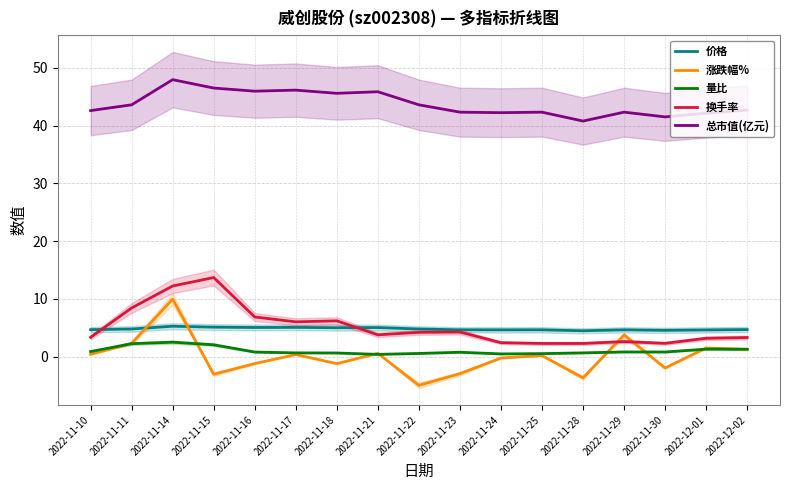

Is this an area chart (filled region under the line)?

No